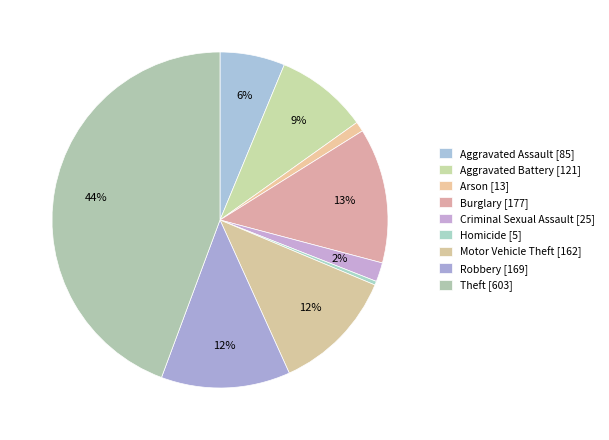

How many slices are in this pie chart?

9